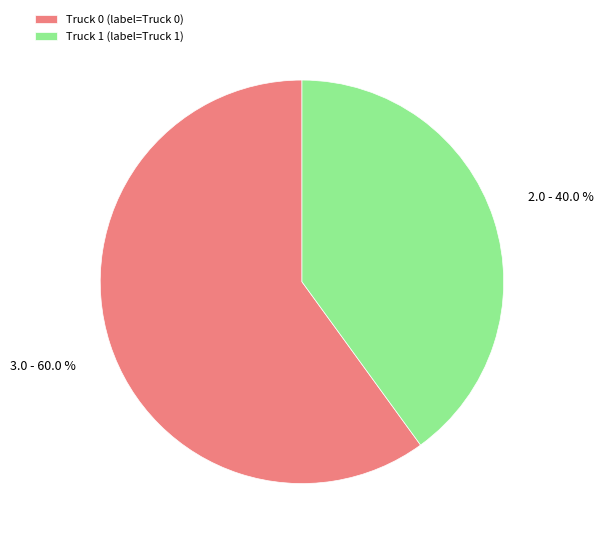

Approximately how many times larger is the value at Truck 1 compared to Truck 0?

0.7